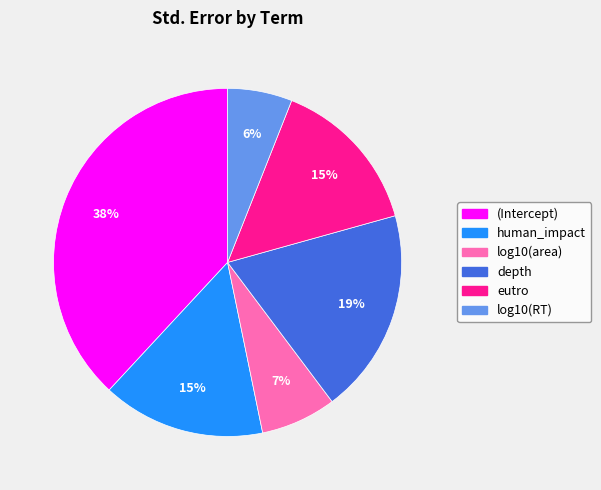

How many segments does this pie chart have?

6